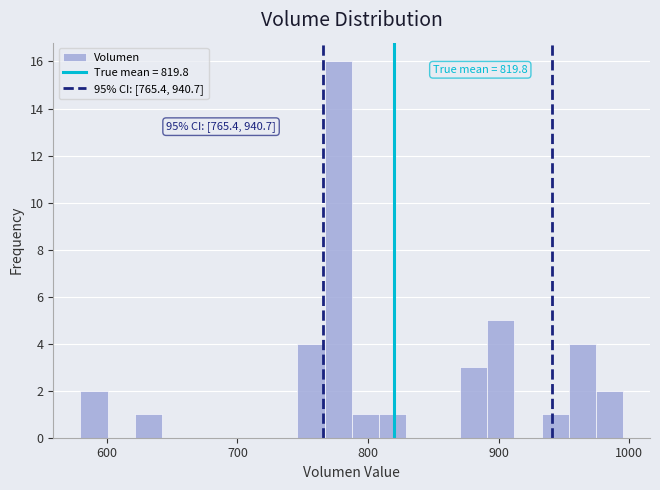

Read against the x-axis, roughly where is the centre of the tallest bar?

780